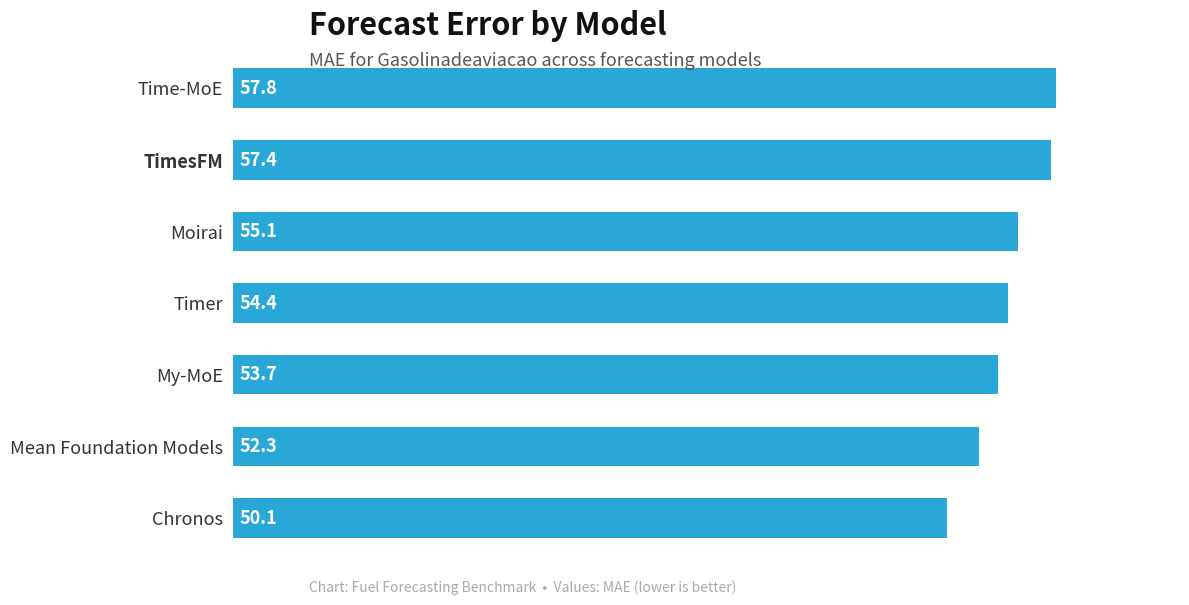

The chart shows a value of 50.1 at Chronos. True or false?

True